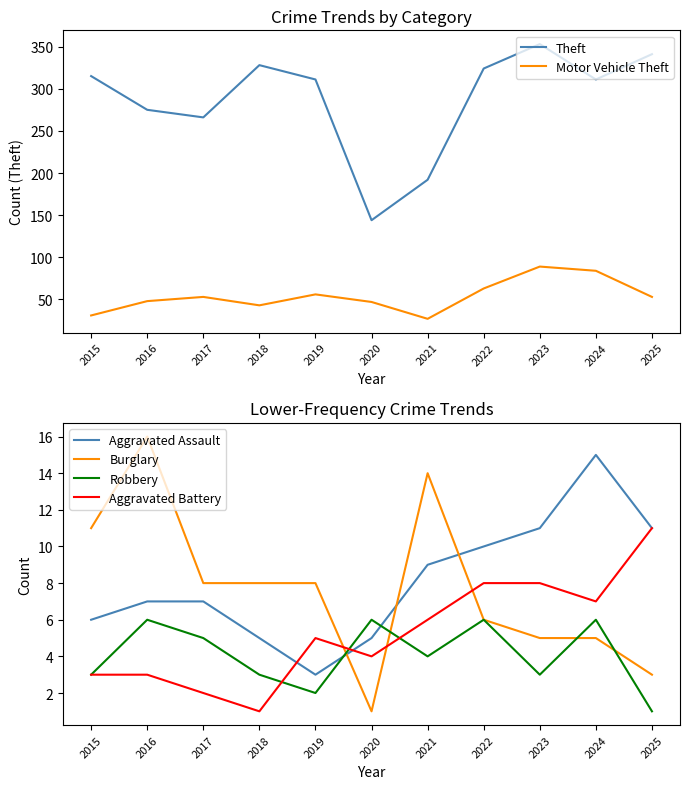

Which series has the widest spread of values?

Theft